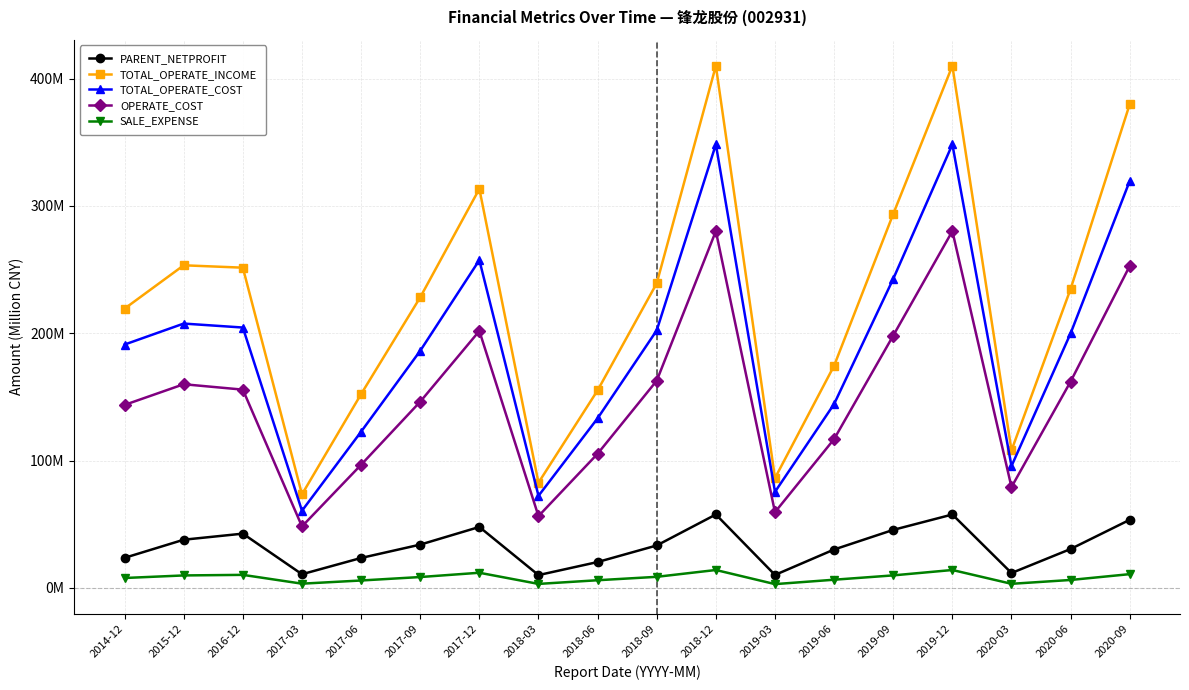

Count the number of categories in the chart.

18